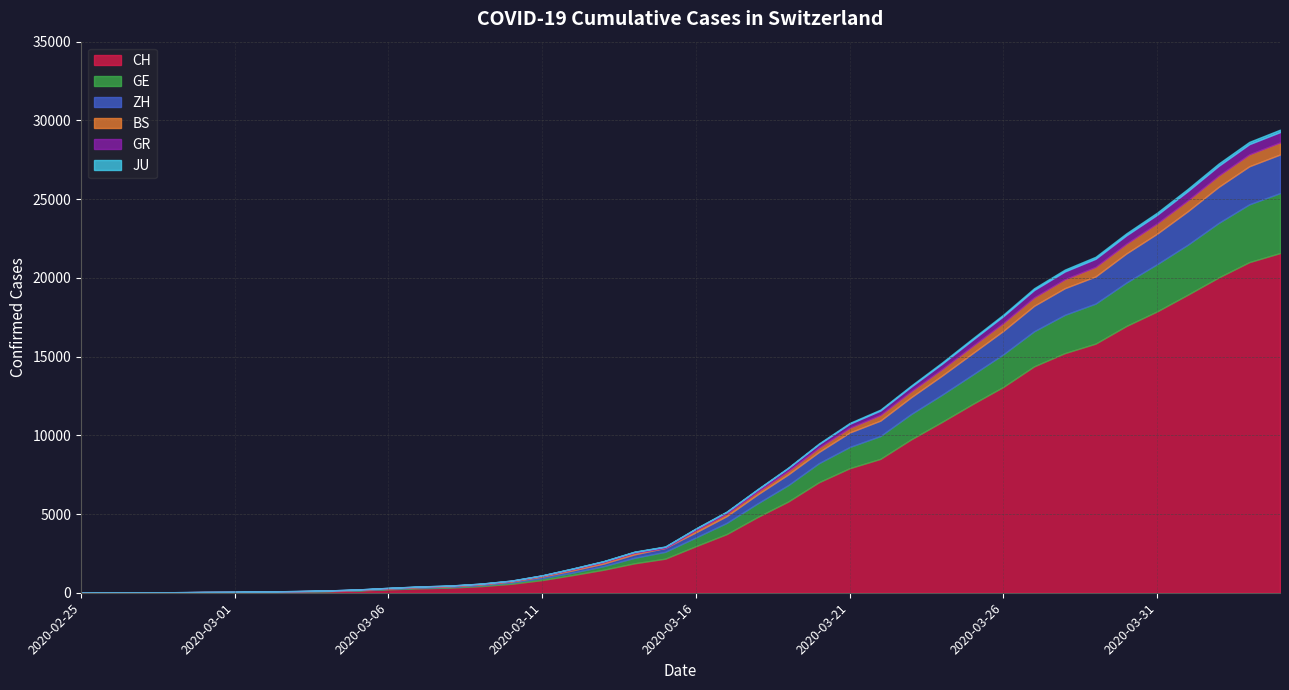

What is the sum of the JU values at 2020-03-04 and 2020-03-08?

7